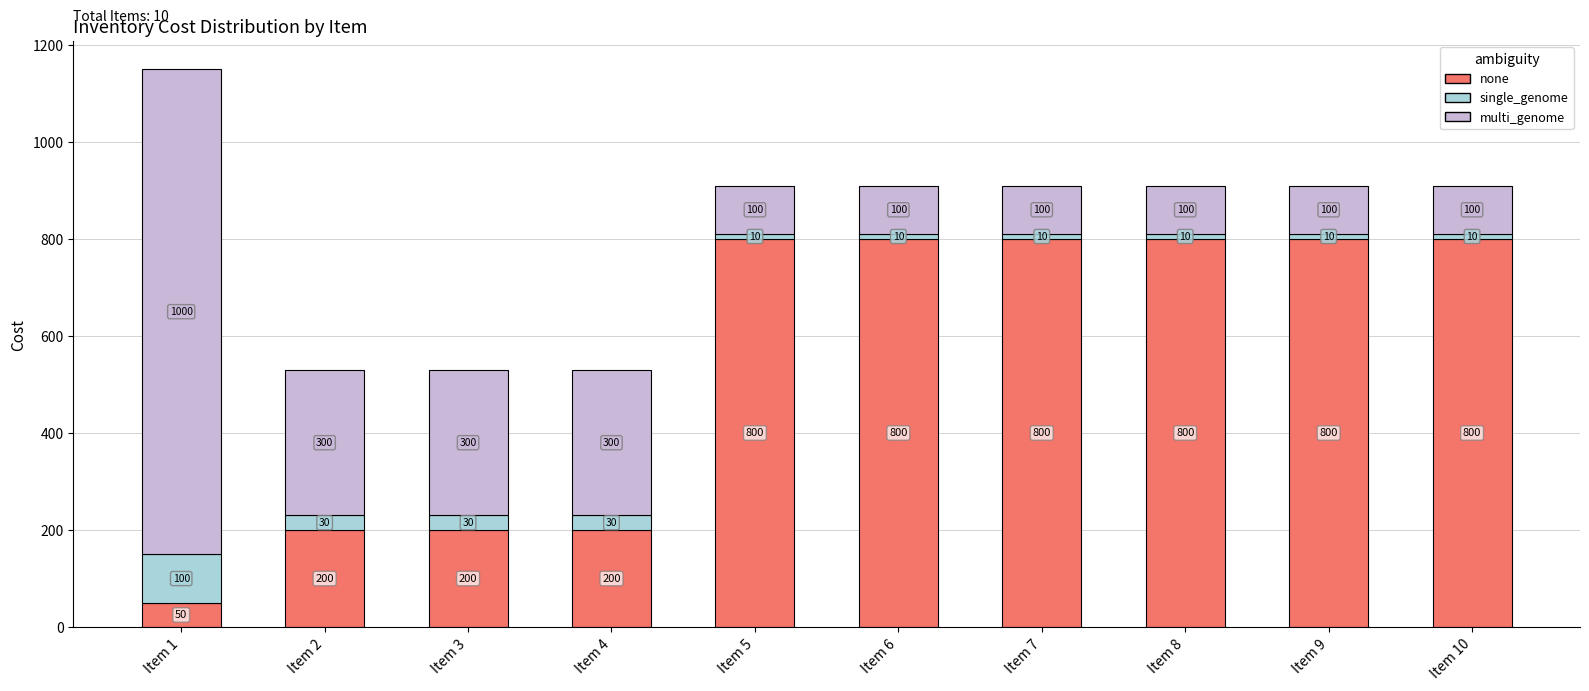

At which category is the sum across all series the highest?

Item 1